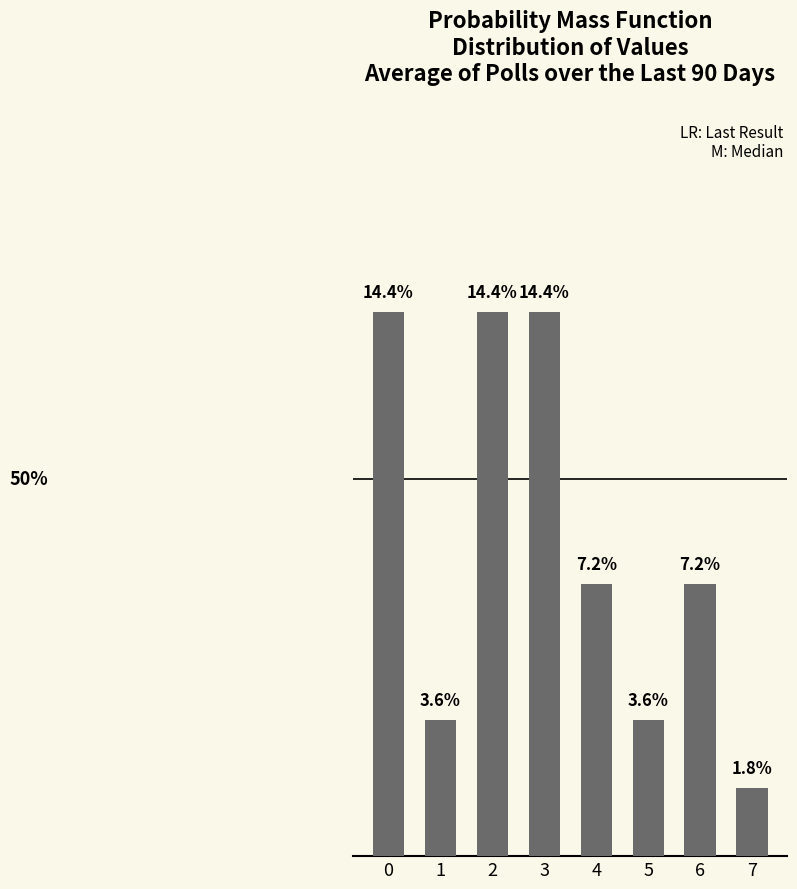

What is the value of the 4th bar from the left?

14.4